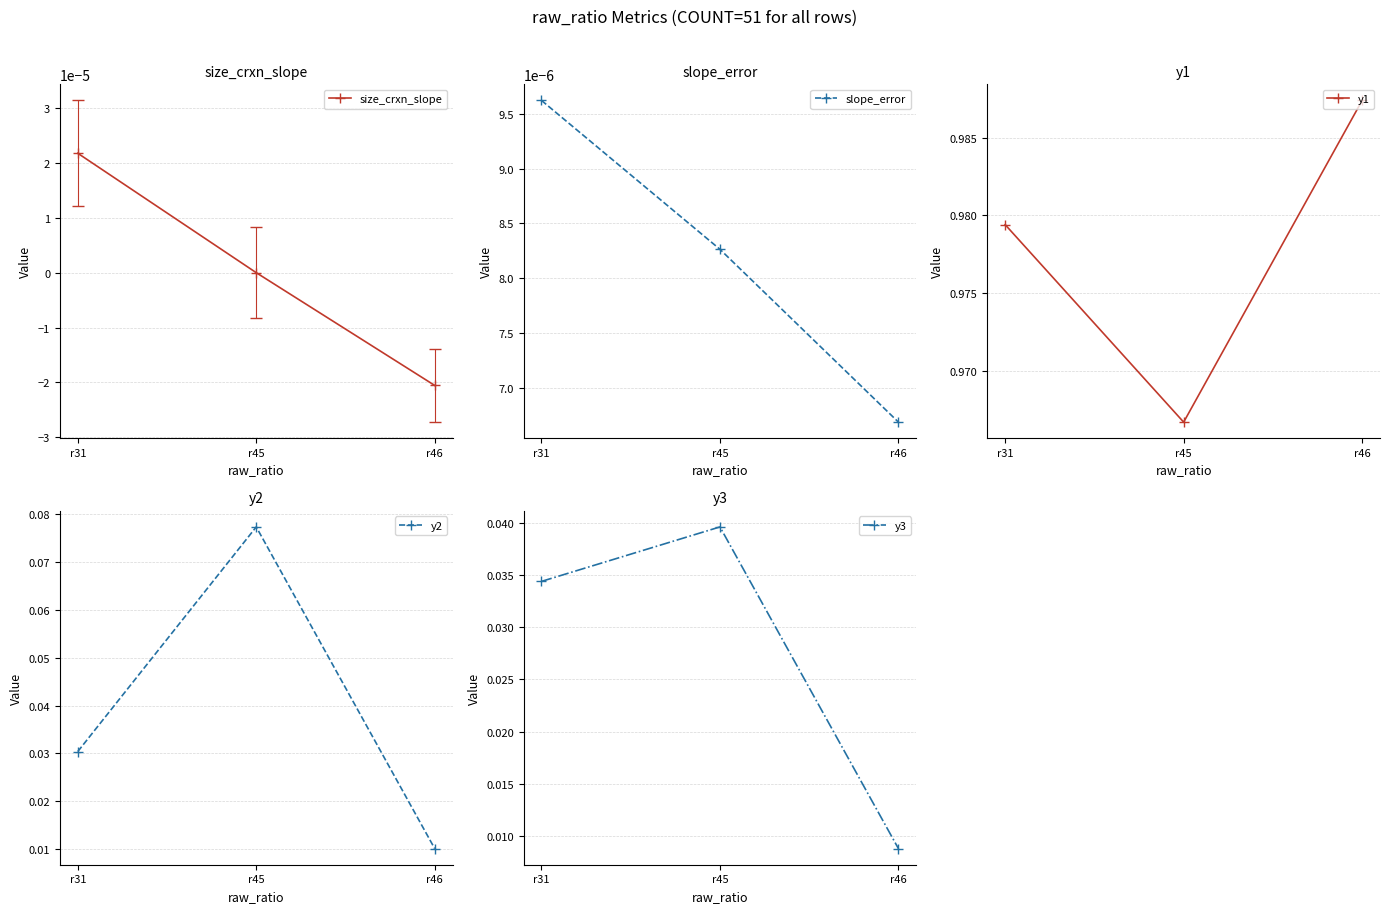

What is the average value of the y1 series?

1.0